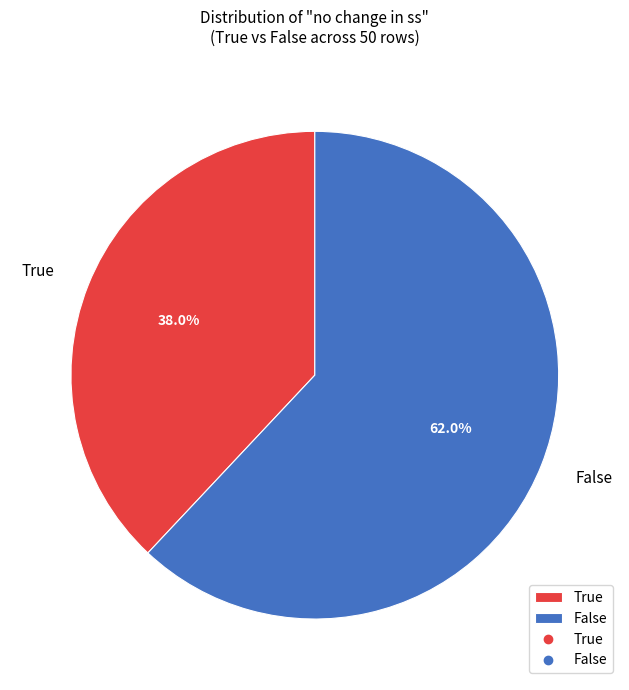

The False slice represents 62% of the pie. True or false?

True